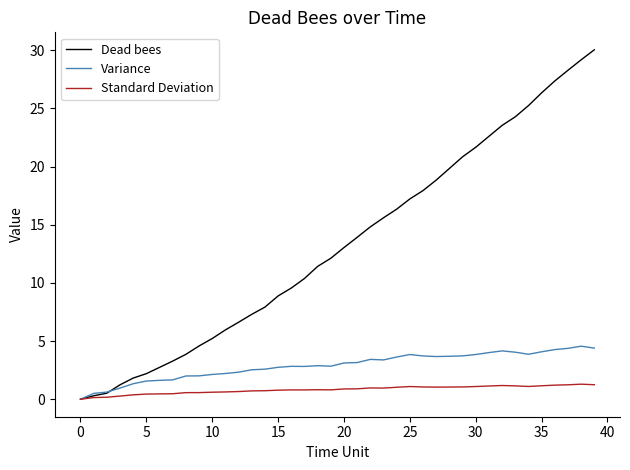

List the series in order of their overall mean, highest first.

Dead bees, Variance, Standard Deviation